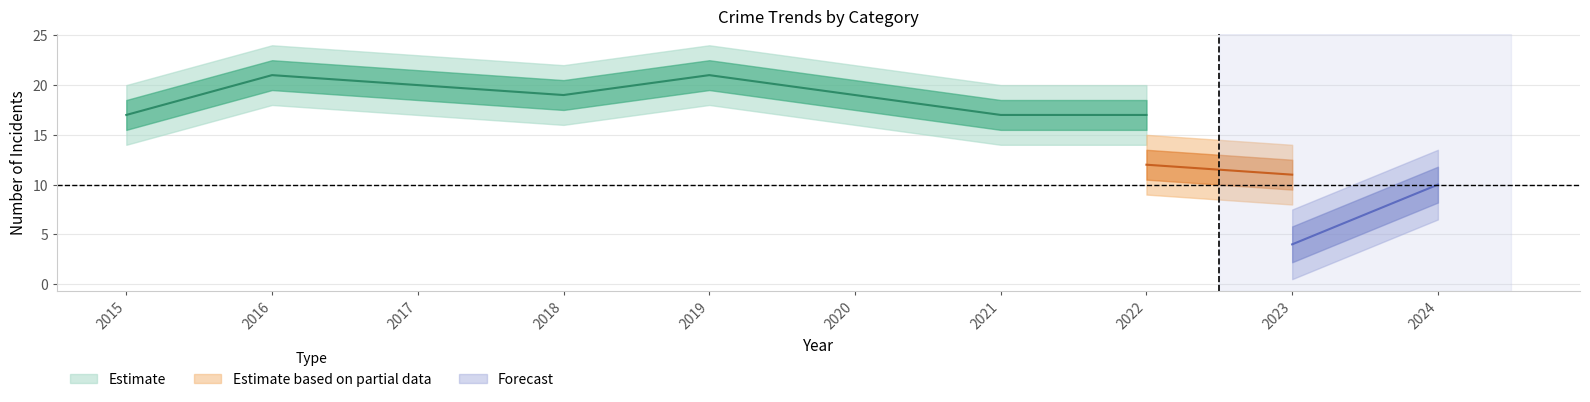

Is it true that Robbery equals 5 at 2023?

False